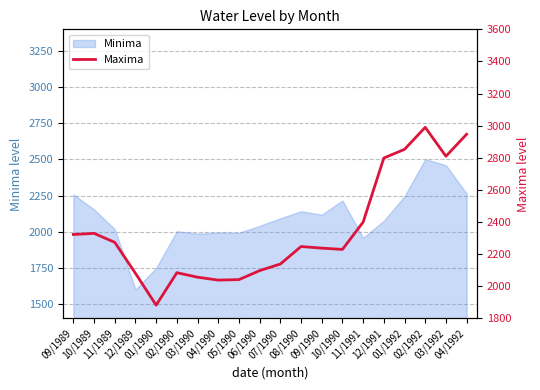

How many lines are shown in the chart?

1